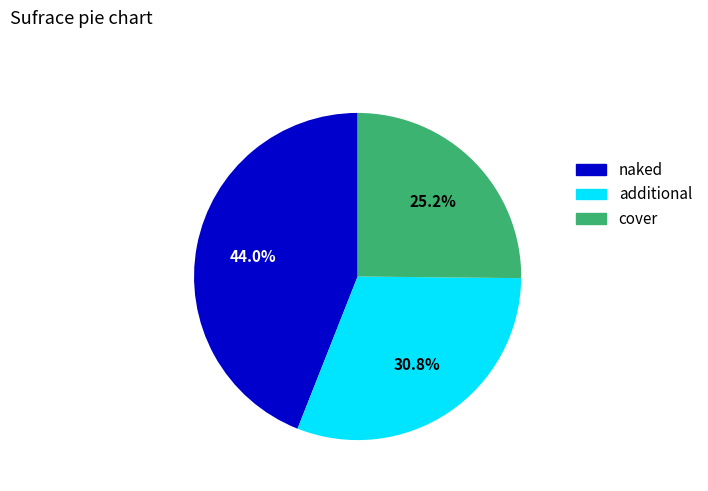

Approximately how many times larger is the value at cover compared to naked?

0.6